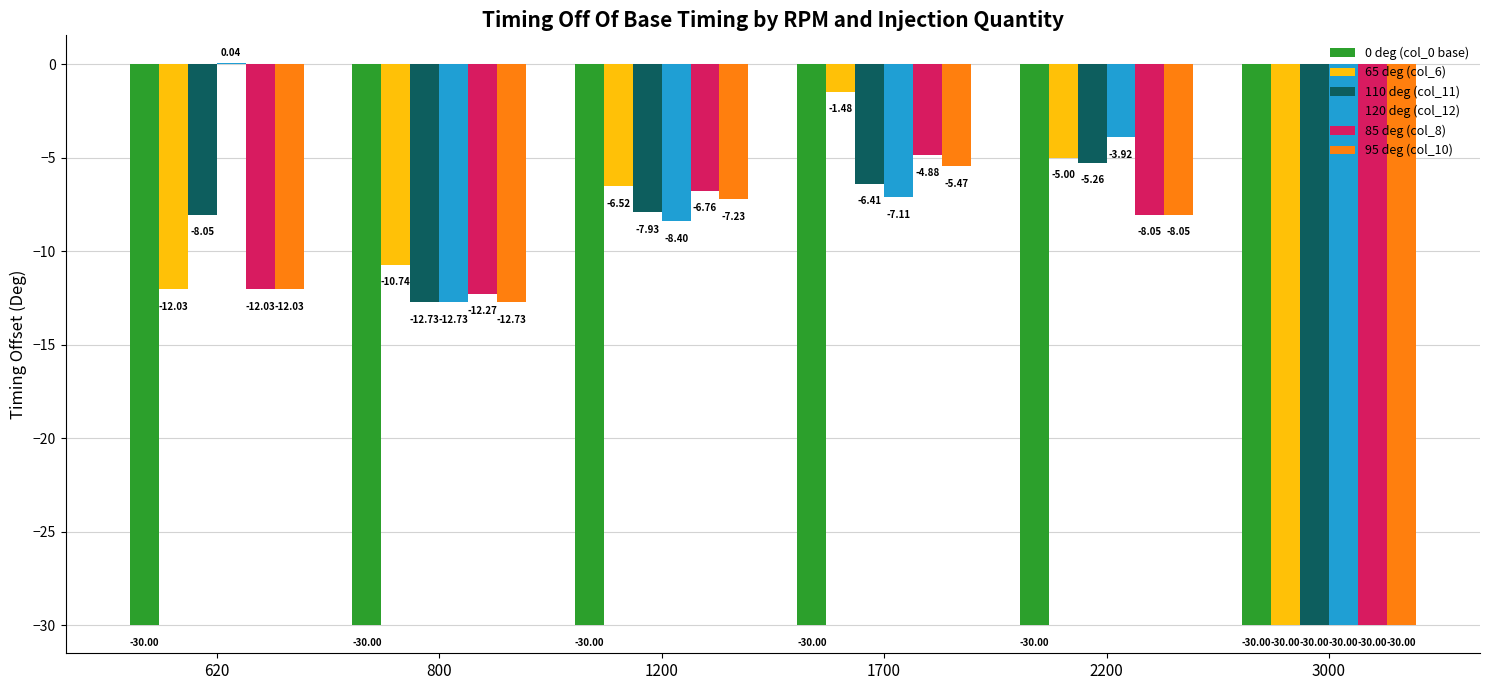

True or false: 0 deg (col_0 base) has a value of -30.0 at 3000.

True